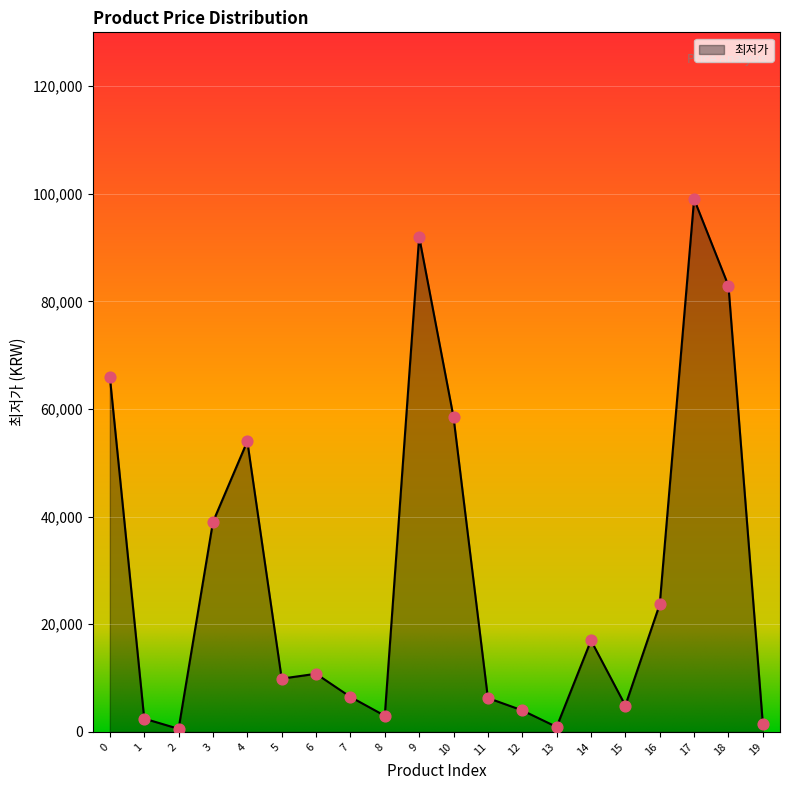

What is the change in value from 6 to 10?

+47700